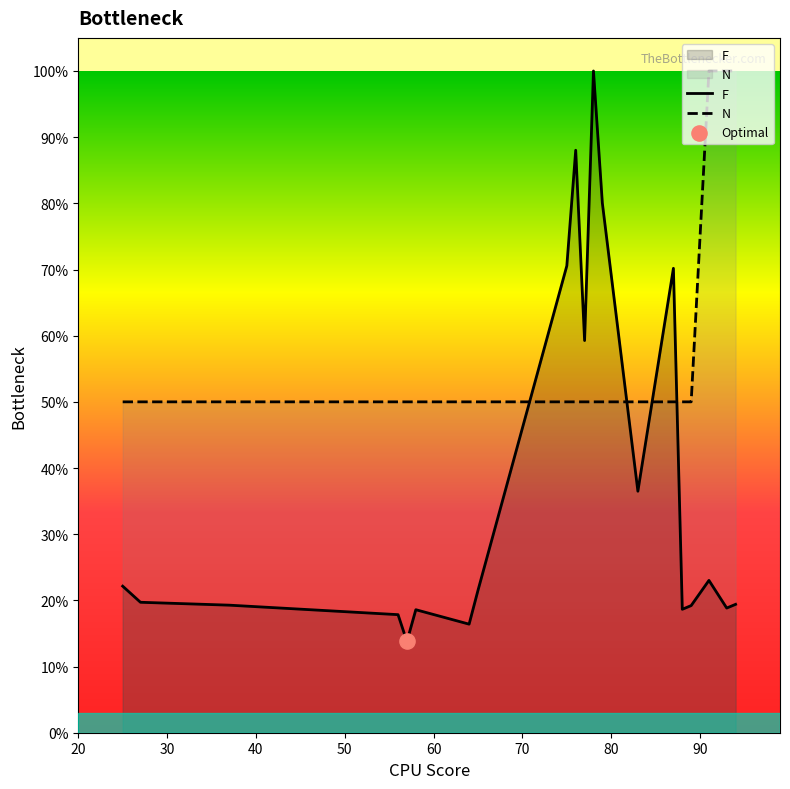

Is the value of F at 91 greater than the value of N at 75?

No